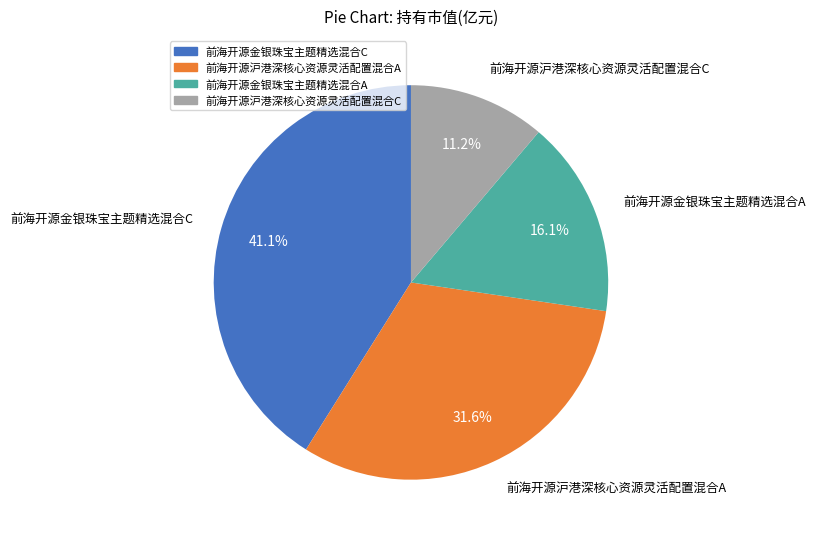

How many slices are in this pie chart?

4